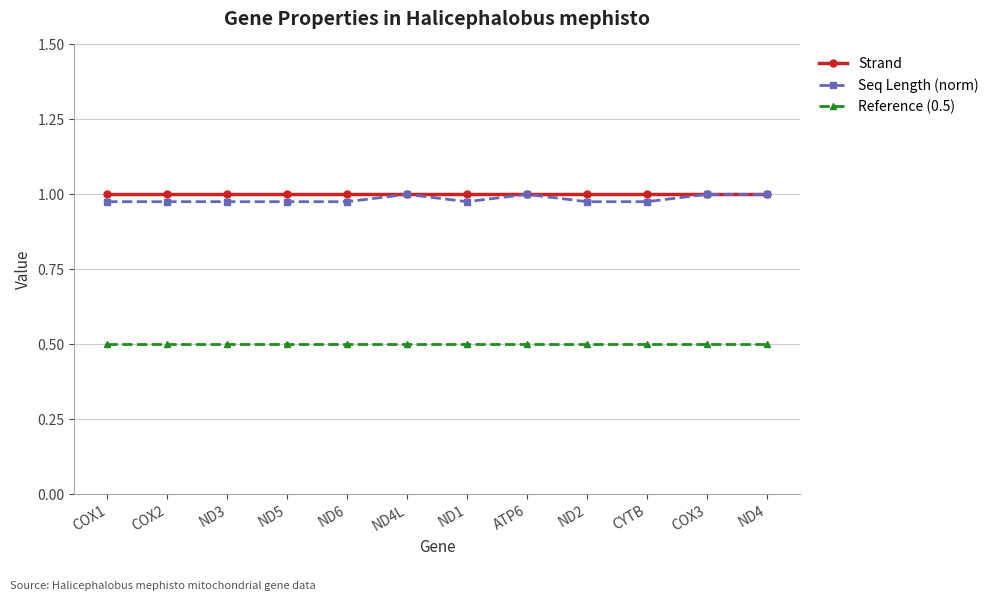

Which series has the widest spread of values?

Seq Length (norm)